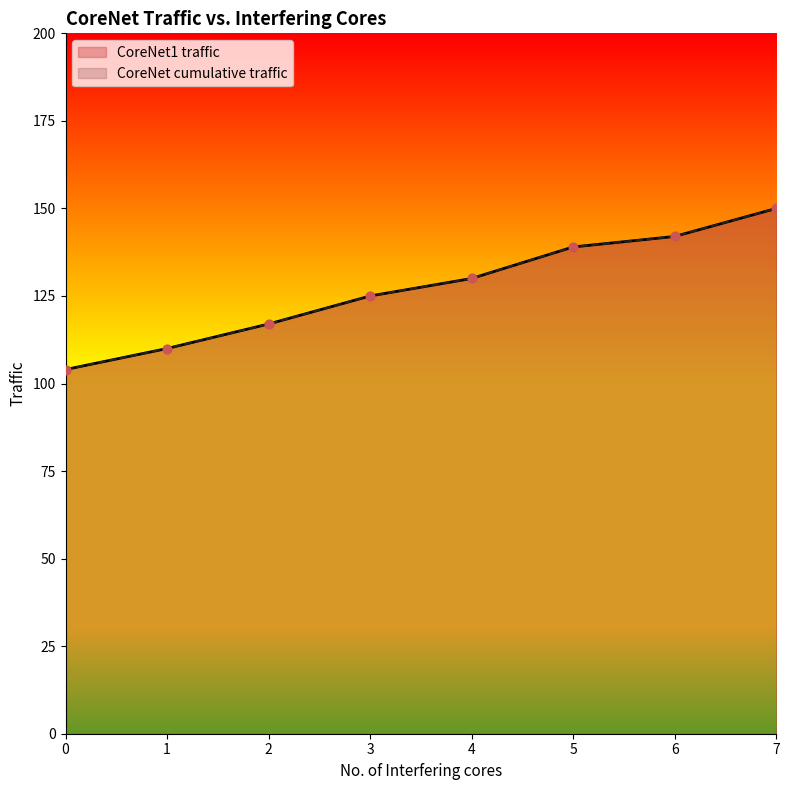

At how many categories does at least one series exceed 114?

6